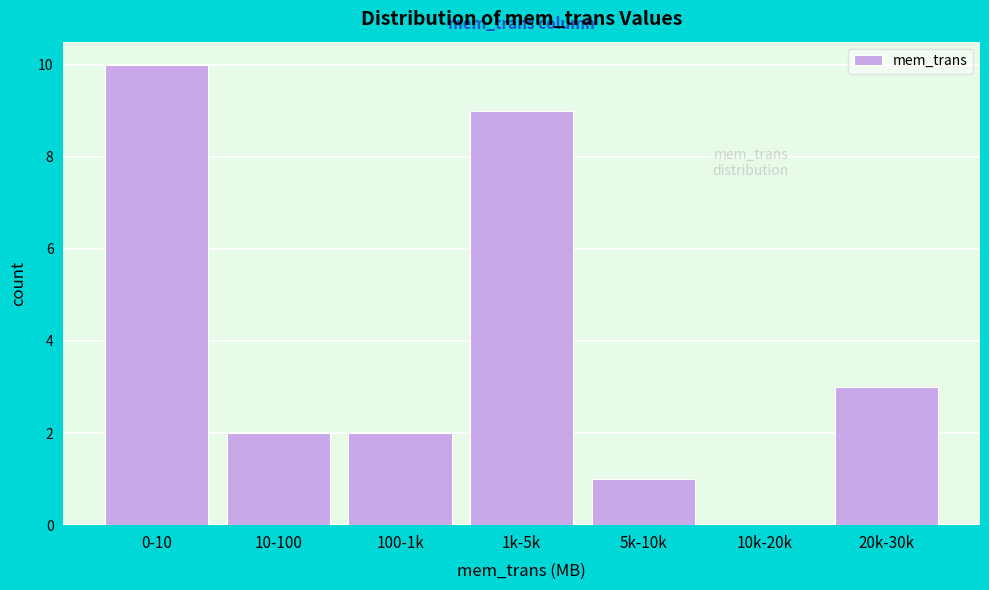

Reading right to left, what are all the values shown in this chart?

20k-30k=3	10k-20k=0	5k-10k=1	1k-5k=9	100-1k=2	10-100=2	0-10=10